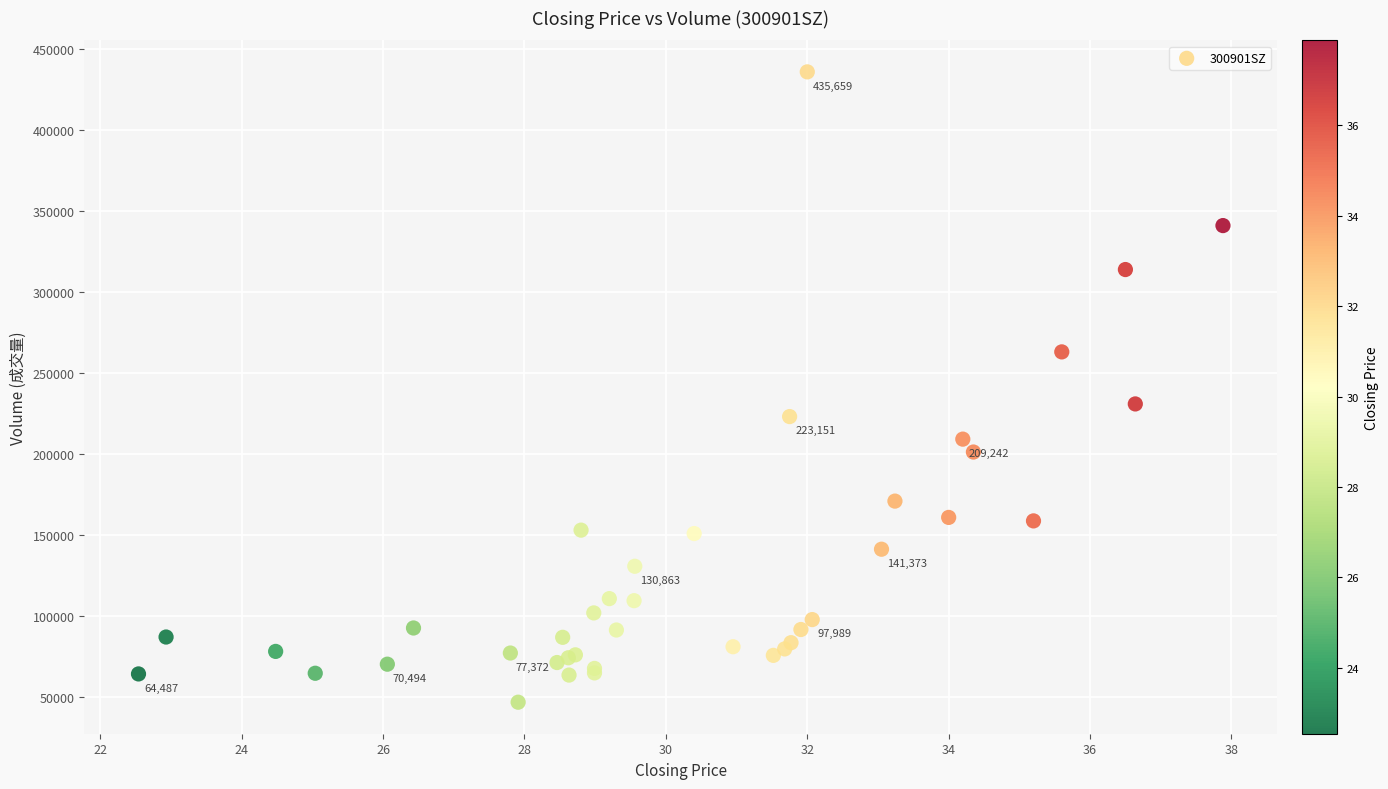

What Y value in the scatter plot is closest to 241358?

230940